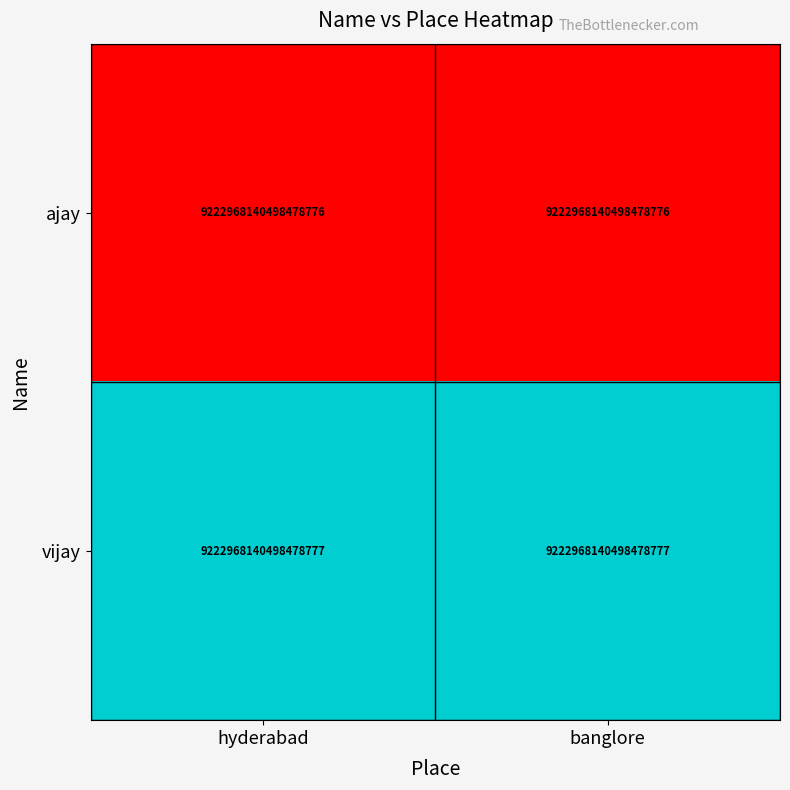

Rank the series by their average value, from highest to lowest.

vijay, ajay